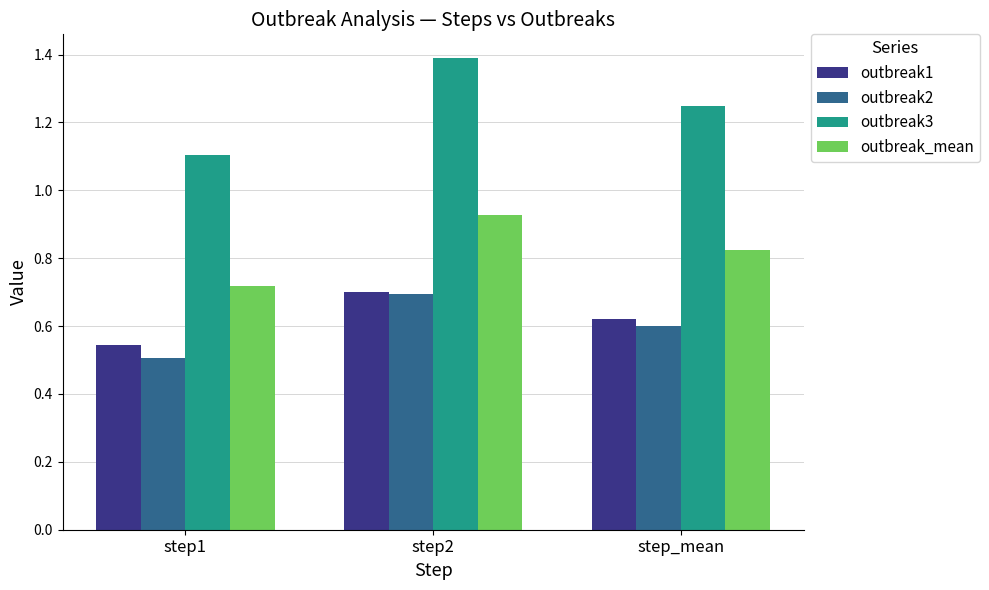

List the labels in order of outbreak_mean value, smallest first.

step1, step_mean, step2